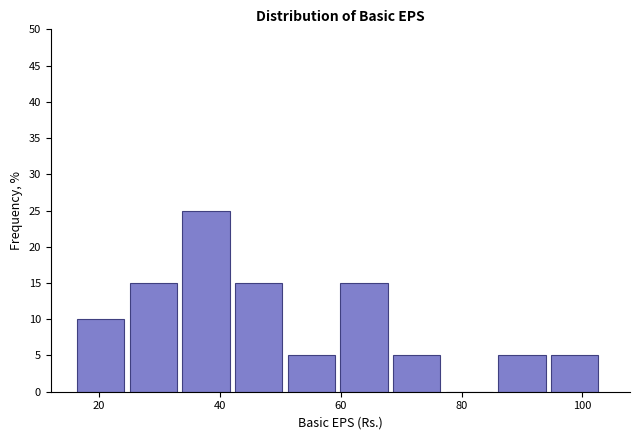

Reading left to right, transcribe this chart: for each bar, give the range it covers on the x-axis and its height. Neither the bar edges nor the heights are printed on the chart, so give them approximately, as read against the axes.

16 to 26: 10
26 to 34: 15
34 to 42: 25
42 to 52: 15
52 to 60: 5
60 to 68: 15
68 to 78: 5
78 to 86: 0
86 to 94: 5
94 to 104: 5